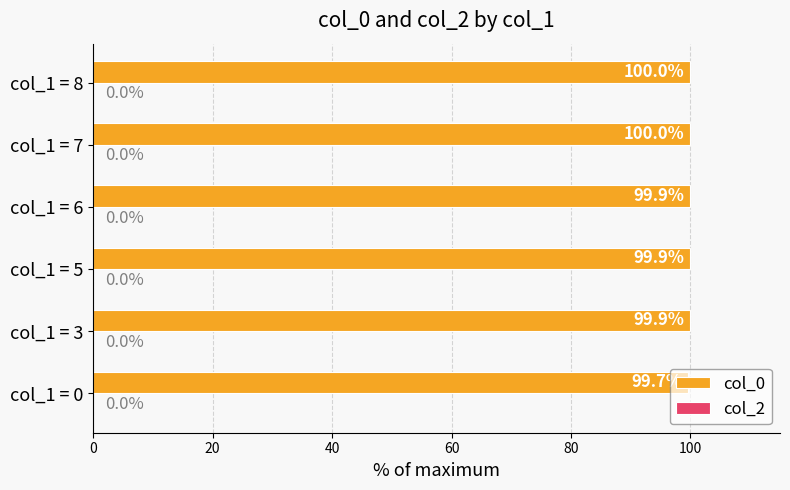

What is the ratio of the value at col_1 = 3 to the value at col_1 = 8?

1.0